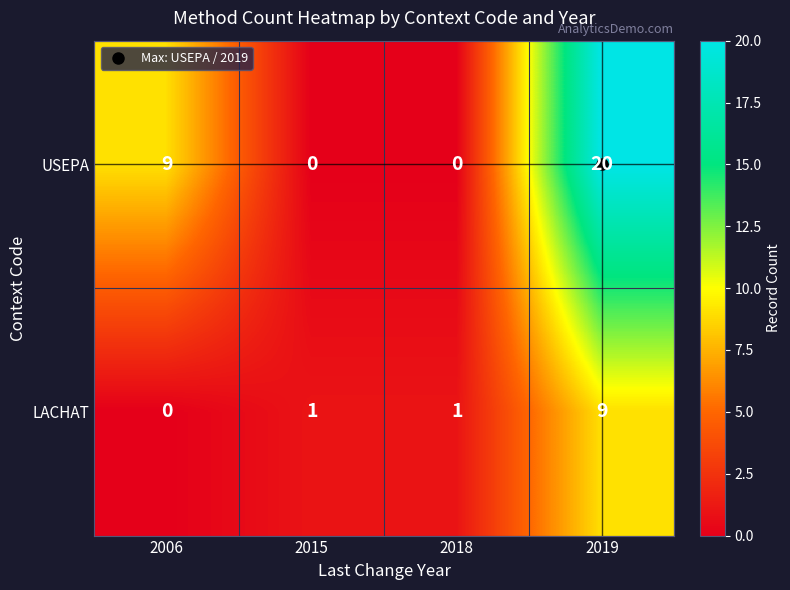

What is the sum of the LACHAT values at 2006 and 2019?

9